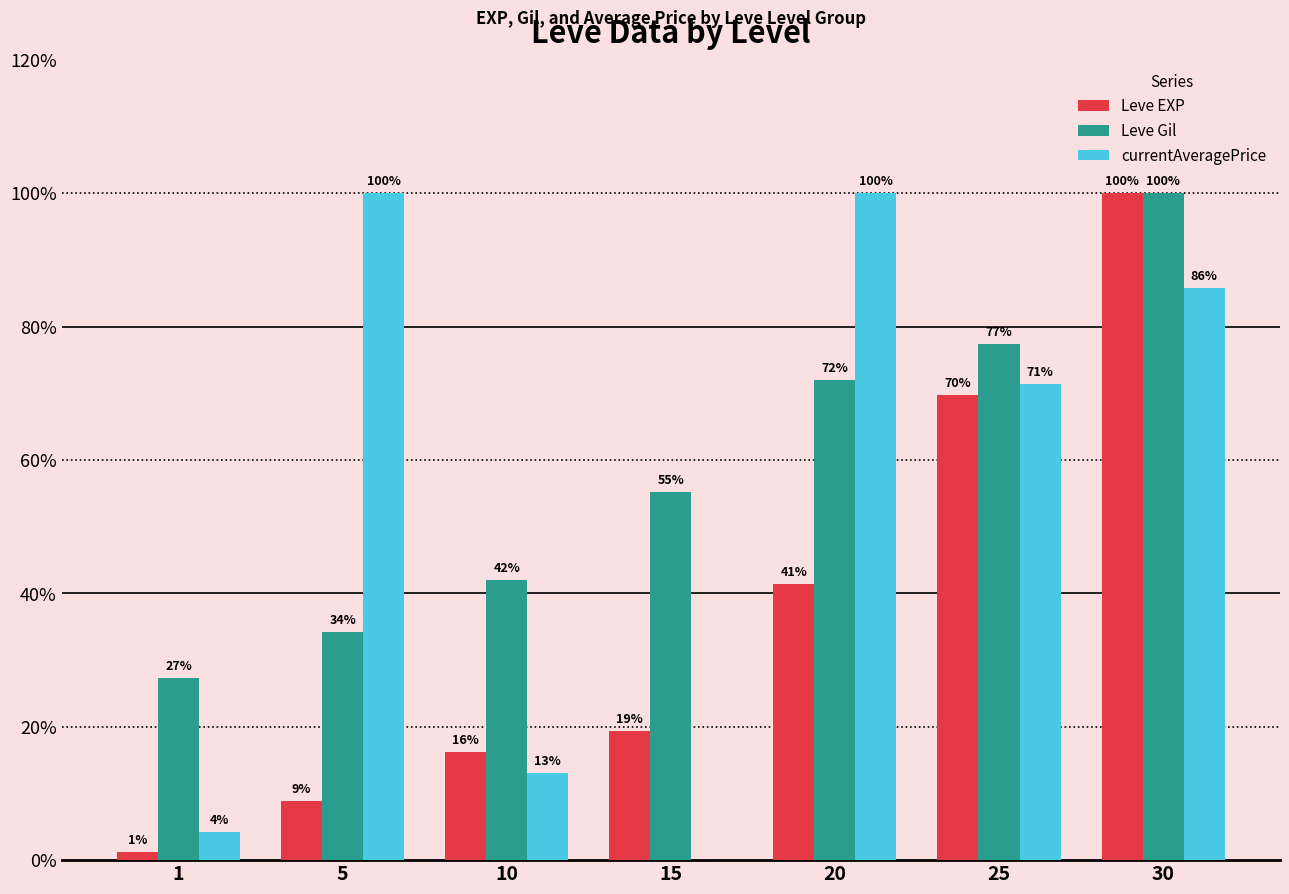

Read the currentAveragePrice value at 10.

13.1